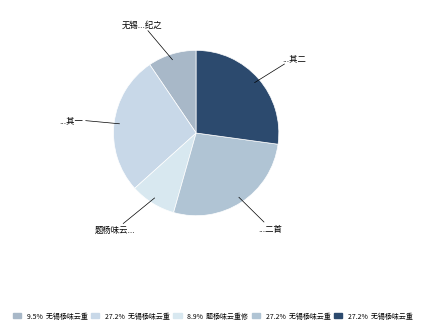

How many slices are in this pie chart?

5